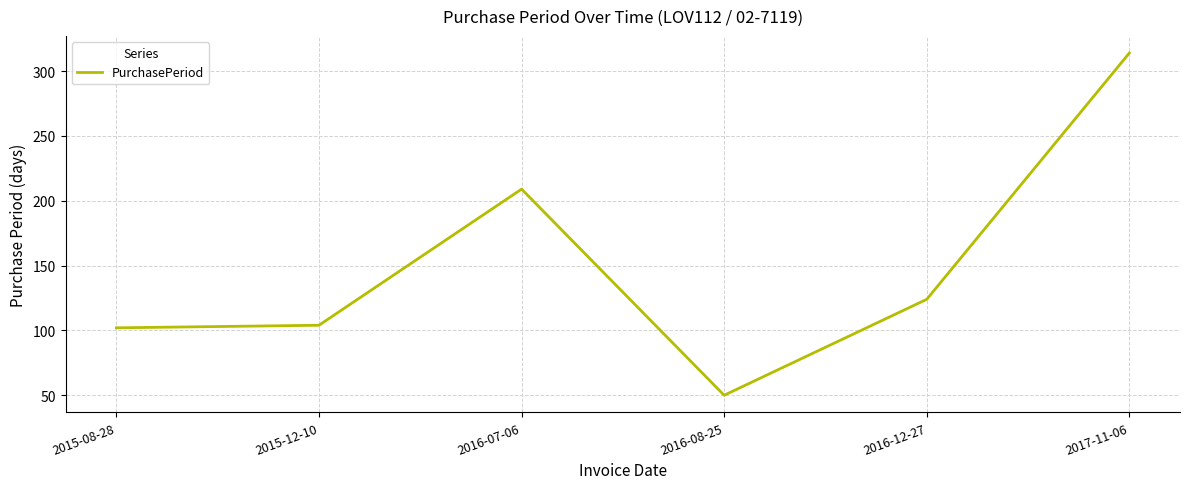

What is the difference between the values at 2016-07-06 and 2015-08-28?

107